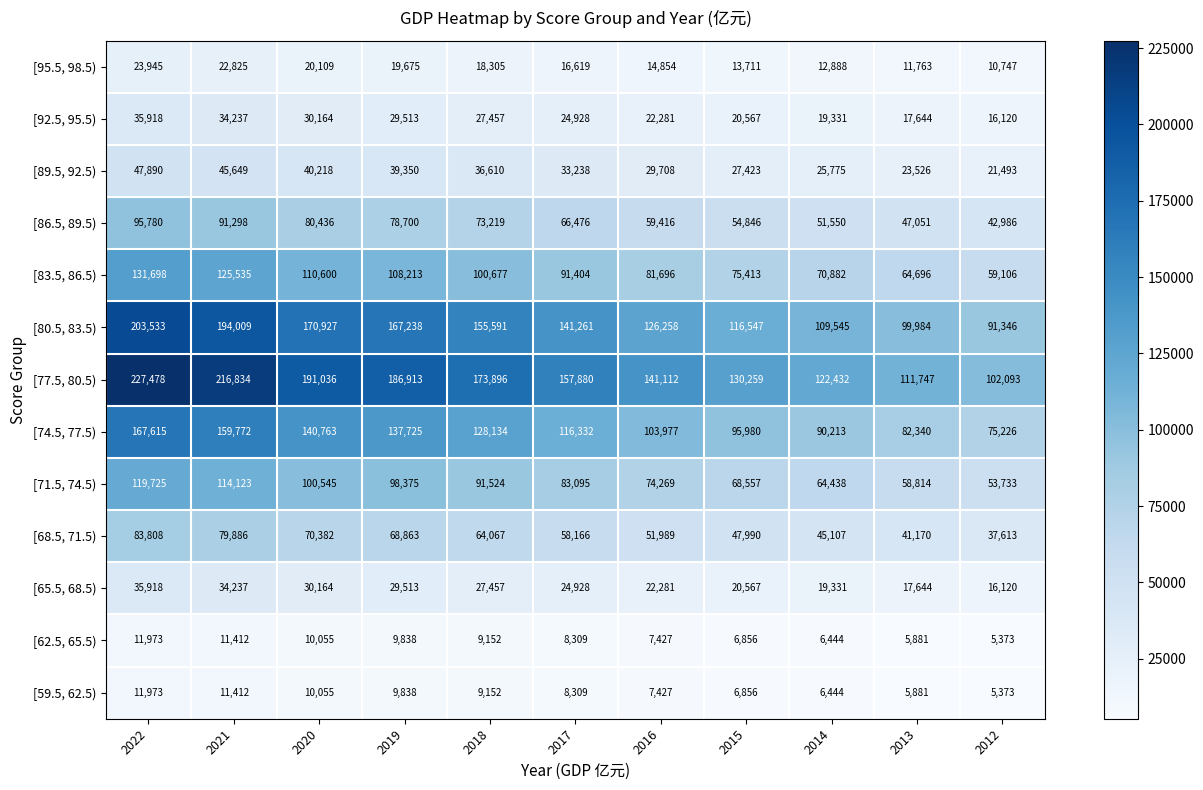

The value of [86.5, 89.5) at 2013 is 47051. True or false?

True